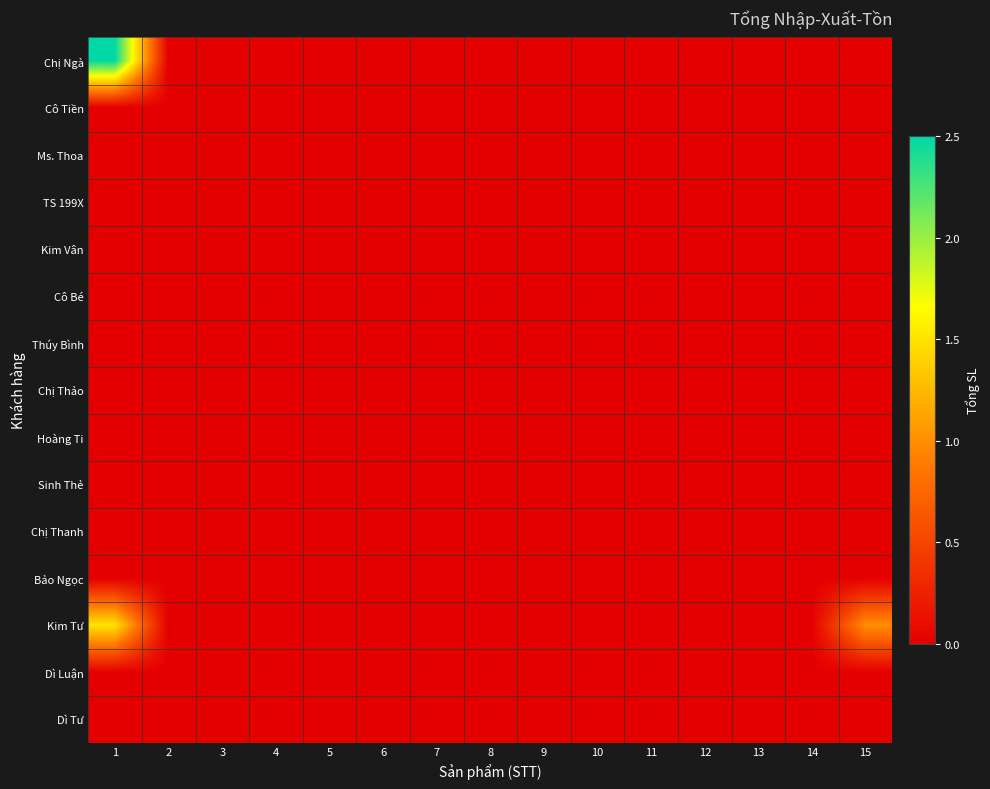

What is the greatest value displayed?

2.5